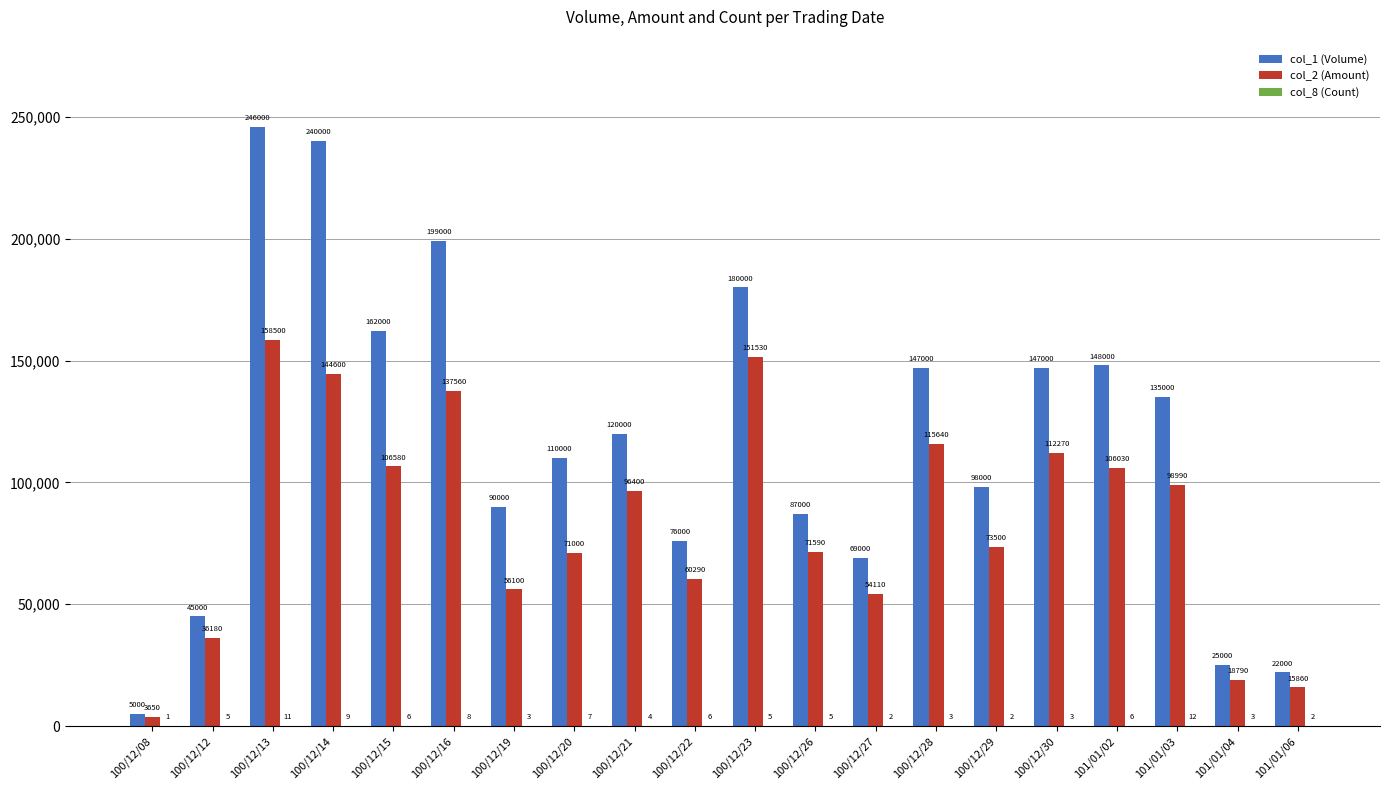

At which label is col_1 (Volume) closest to 125500?

100/12/21